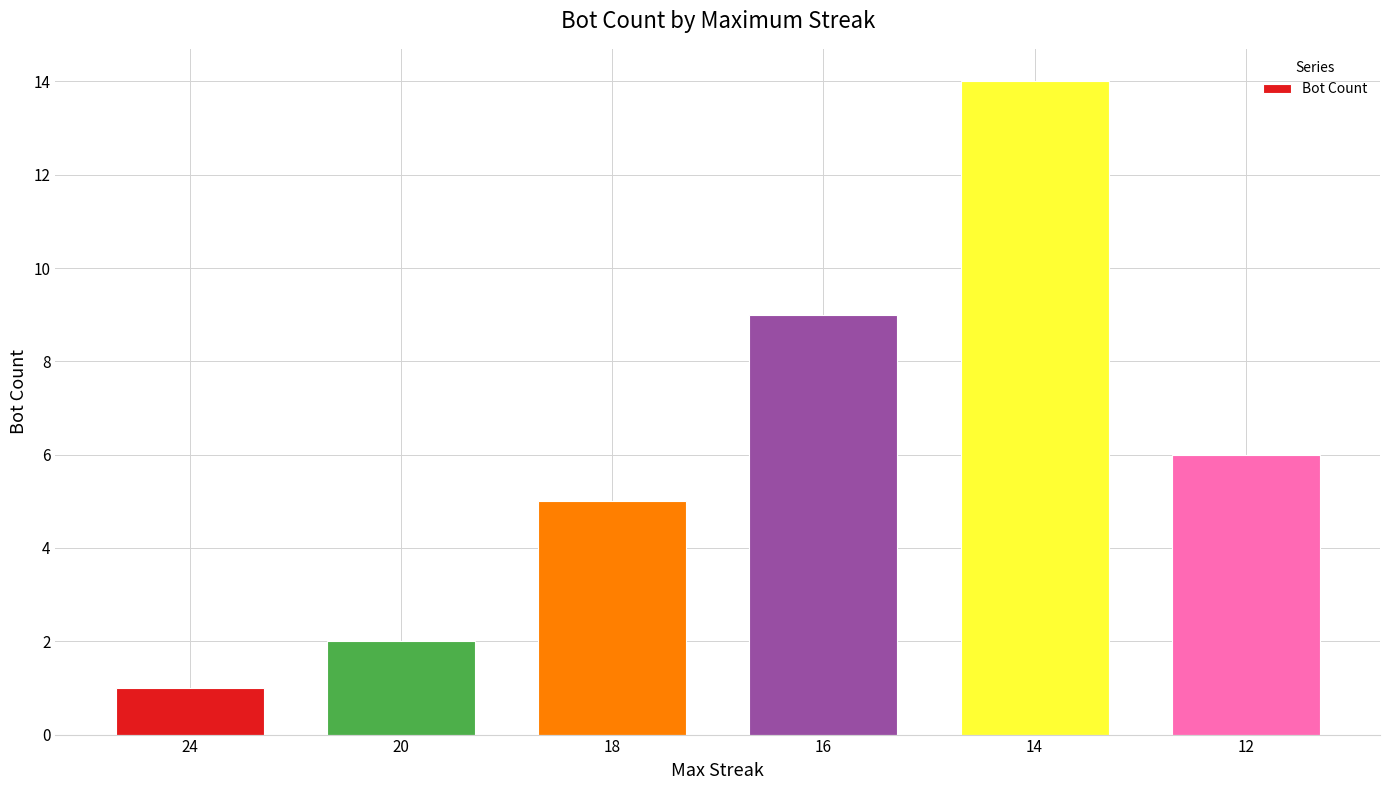

Approximately how many times larger is the value at 12 compared to 24?

6.0